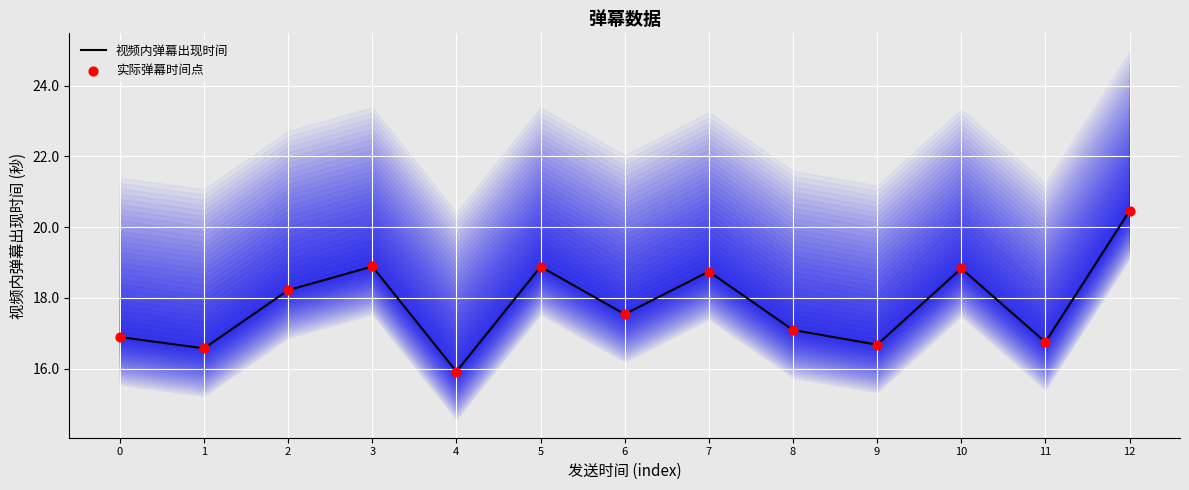

Which series has the largest total across all categories?

视频内弹幕出现时间